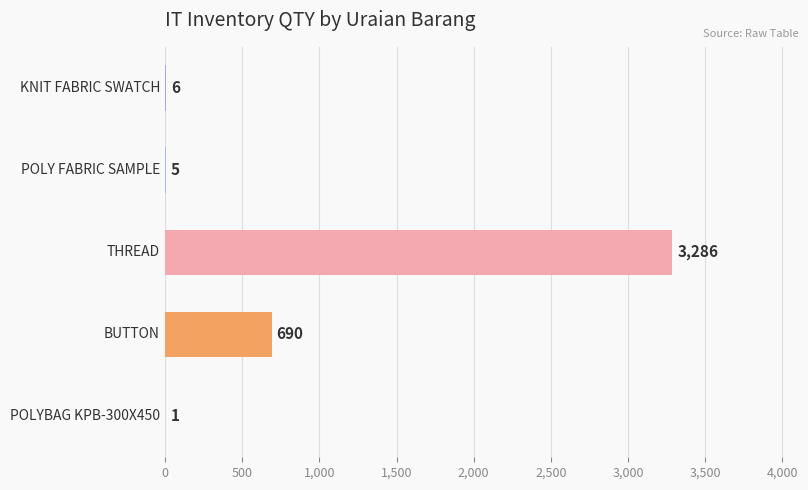

What is the sum of all values?

3988